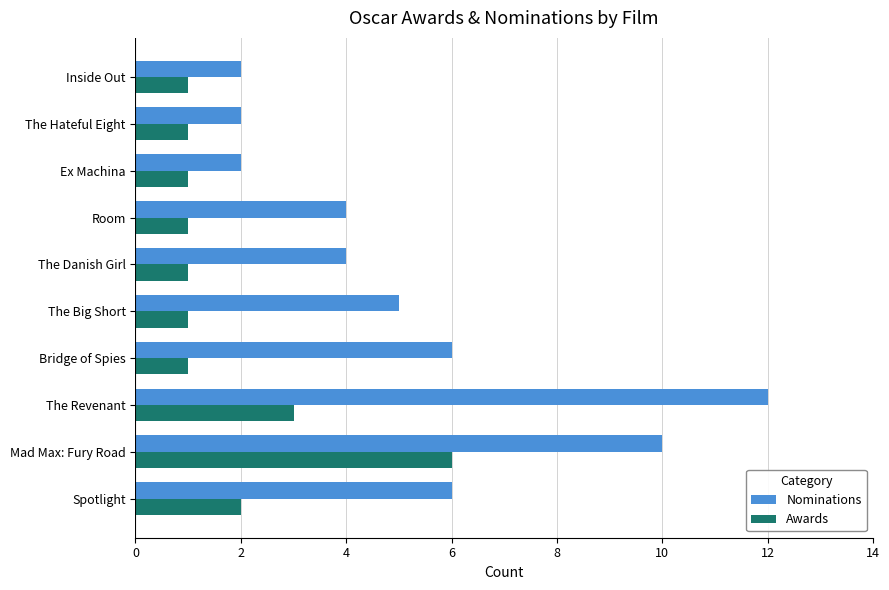

Which category has the highest value in the Awards series?

Mad Max: Fury Road